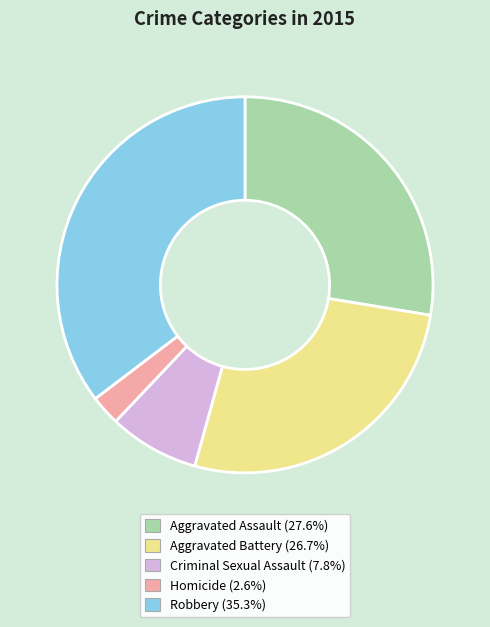

How many segments does this pie chart have?

5